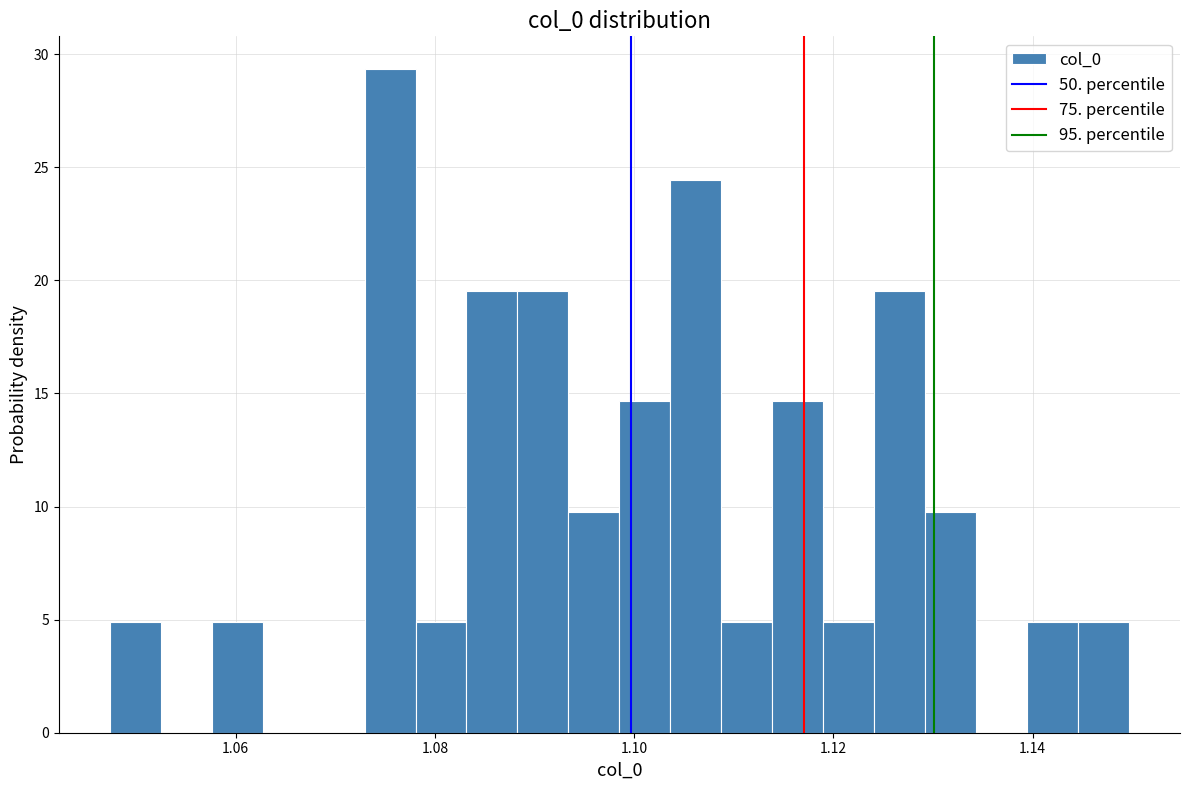

Read against the x-axis, roughly where is the centre of the tallest bar?

1.076